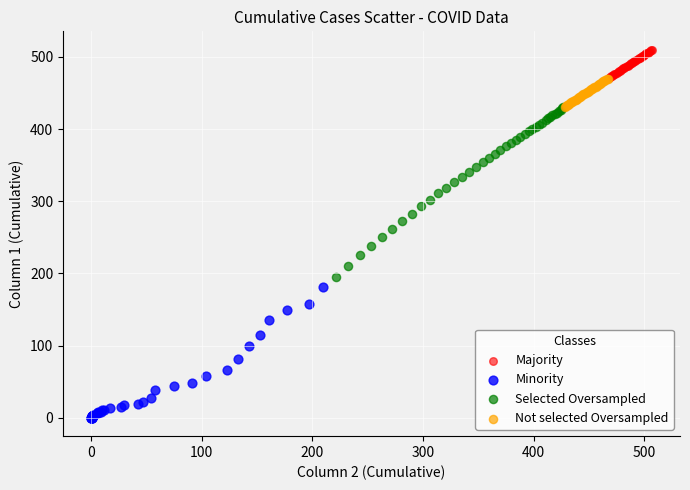

Which series reaches the maximum Y coordinate?

Majority